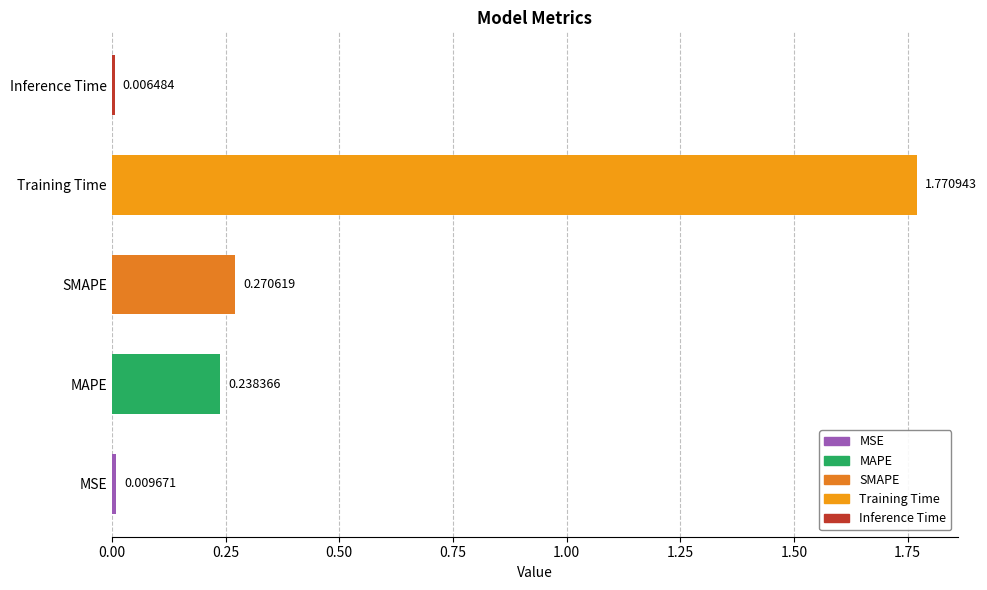

Rank the categories by value from lowest to highest.

Inference Time, MSE, MAPE, SMAPE, Training Time